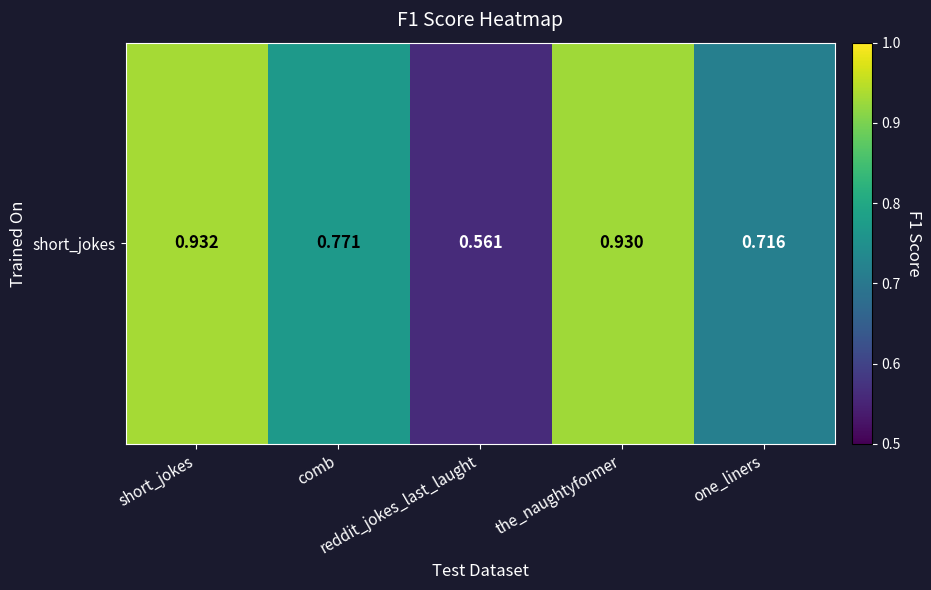

Count the number of categories in the chart.

5